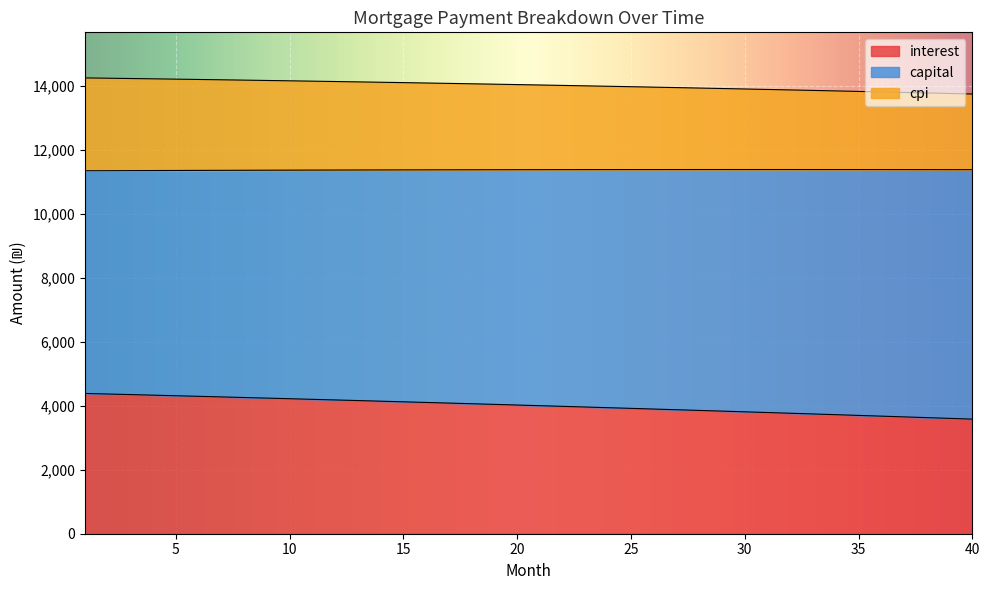

What are all the series names shown in the legend?

interest, capital, cpi